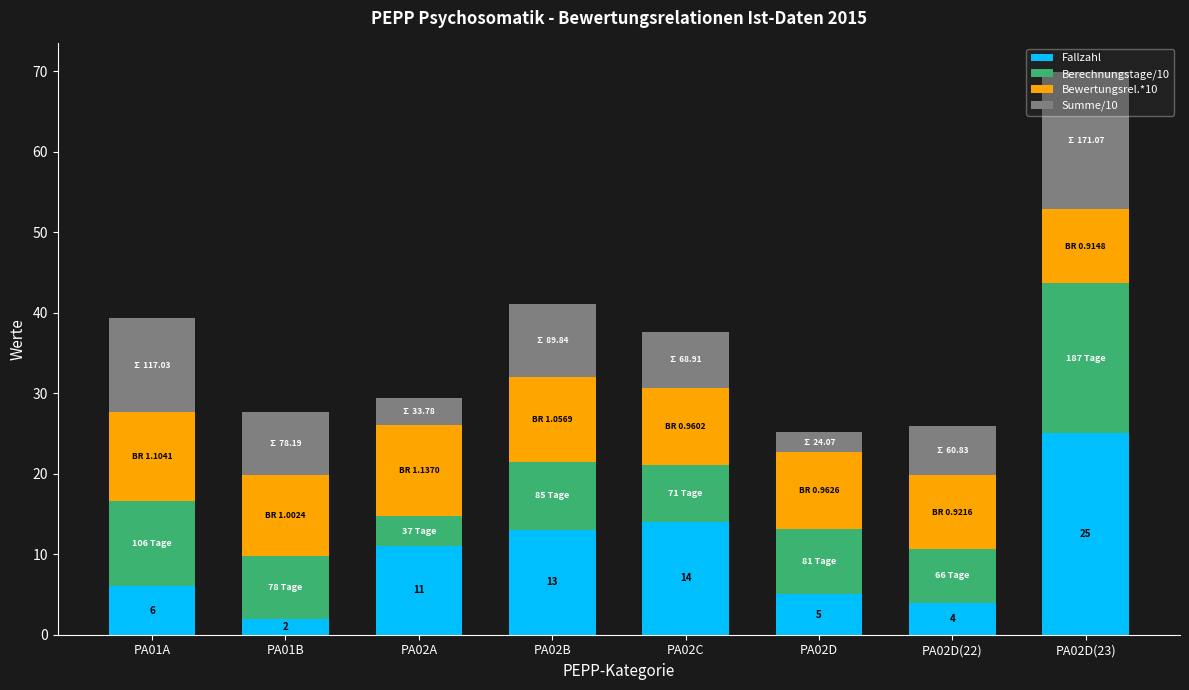

The value of Fallzahl at PA02A is 11.0. True or false?

True